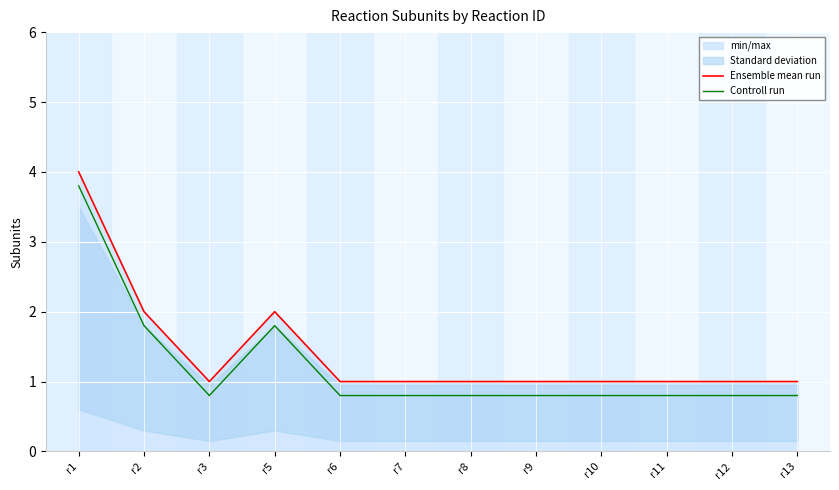

At how many categories does at least one series exceed 2?

1